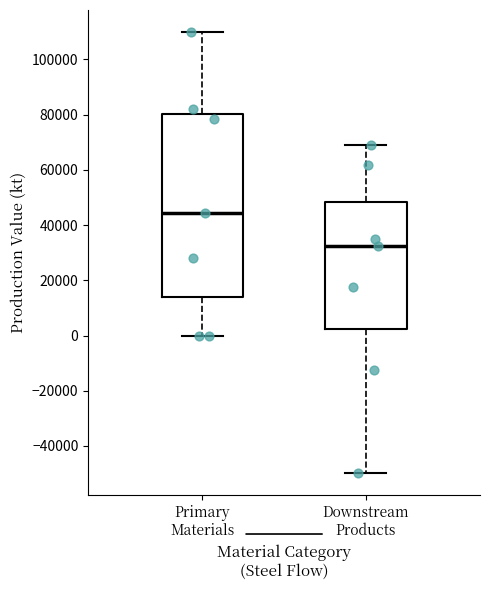

Which box is the tallest, from its lower edge to its upper edge?

Primary Materials